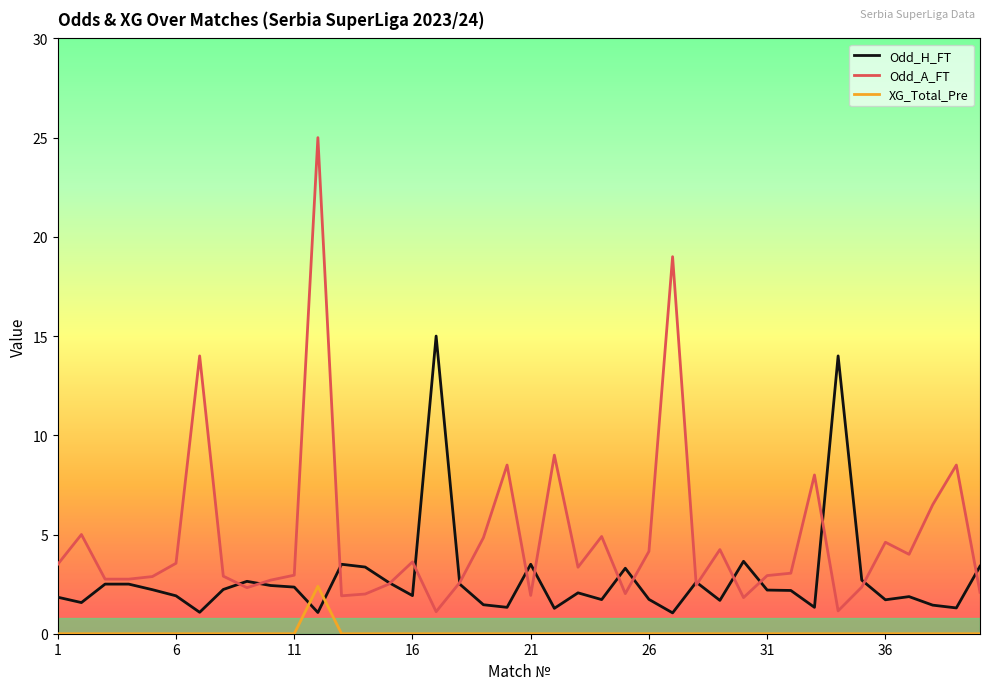

What is the greatest value displayed?

25.0